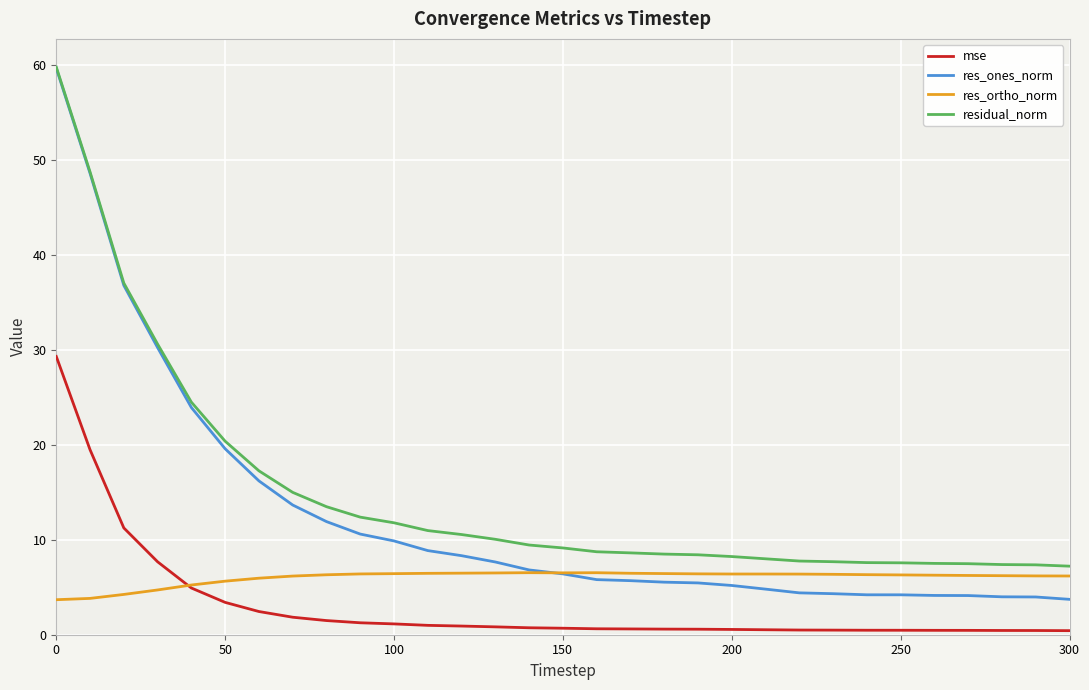

What is the lowest value of the res_ones_norm series?

3.7